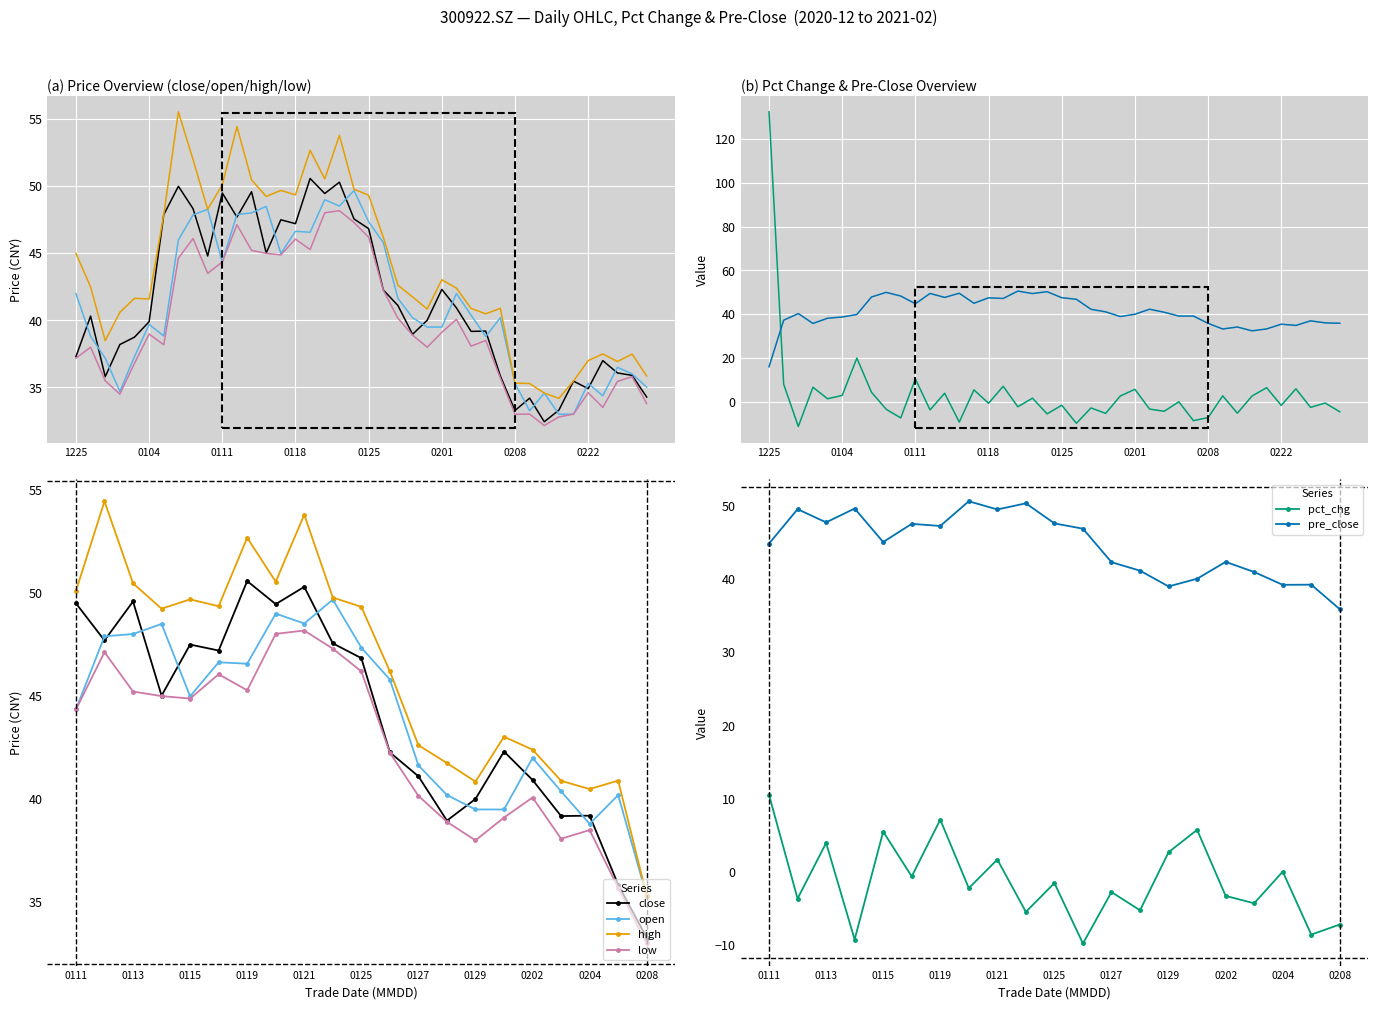

Reading right to left, transcribe all the data shown in this chart.

close: 33.3	35.9	39.2	39.2	40.9	42.3	40.0	39.0	41.1	42.3	46.8	47.6	50.3	49.5	50.6	47.2	47.5	45.0	49.6	47.7	49.5
open: 35.3	40.2	38.8	40.4	42.0	39.5	39.5	40.2	41.6	45.8	47.4	49.7	48.5	49.0	46.6	46.6	45.0	48.5	48.0	47.9	44.4
high: 35.3	40.9	40.5	40.9	42.4	43.0	40.9	41.8	42.6	46.2	49.3	49.8	53.8	50.5	52.7	49.4	49.7	49.2	50.5	54.5	50.1
low: 33.0	35.7	38.5	38.1	40.1	39.1	38.0	38.9	40.2	42.2	46.2	47.3	48.2	48.0	45.3	46.1	44.9	45.0	45.2	47.1	44.4
pct_chg: -7.2	-8.5	0.1	-4.3	-3.3	5.7	2.7	-5.2	-2.7	-9.8	-1.5	-5.4	1.7	-2.2	7.1	-0.6	5.5	-9.2	4.0	-3.6	10.5
pre_close: 35.9	39.2	39.2	40.9	42.3	40.0	39.0	41.1	42.3	46.8	47.6	50.3	49.5	50.6	47.2	47.5	45.0	49.6	47.7	49.5	44.8